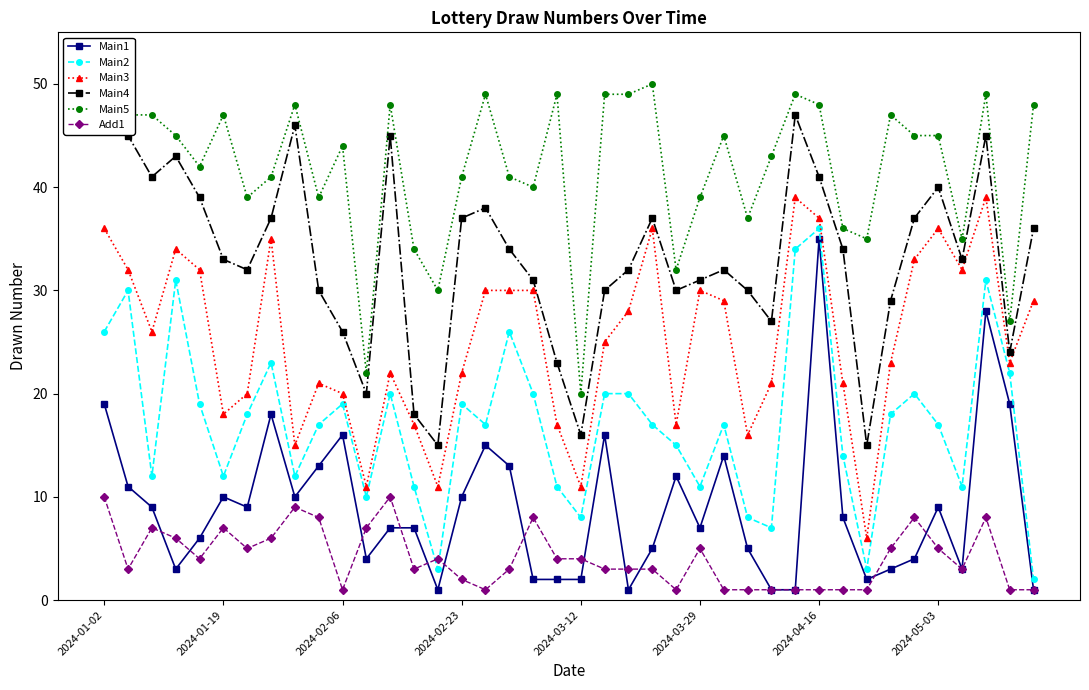

Reading left to right, transcribe all the data shown in this chart.

Main1: 19	11	9	3	6	10	9	18	10	13	16	4	7	7	1	10	15	13	2	2	2	16	1	5	12	7	14	5	1	1	35	8	2	3	4	9	3	28	19	1
Main2: 26	30	12	31	19	12	18	23	12	17	19	10	20	11	3	19	17	26	20	11	8	20	20	17	15	11	17	8	7	34	36	14	3	18	20	17	11	31	22	2
Main3: 36	32	26	34	32	18	20	35	15	21	20	11	22	17	11	22	30	30	30	17	11	25	28	36	17	30	29	16	21	39	37	21	6	23	33	36	32	39	23	29
Main4: 48	45	41	43	39	33	32	37	46	30	26	20	45	18	15	37	38	34	31	23	16	30	32	37	30	31	32	30	27	47	41	34	15	29	37	40	33	45	24	36
Main5: 49	47	47	45	42	47	39	41	48	39	44	22	48	34	30	41	49	41	40	49	20	49	49	50	32	39	45	37	43	49	48	36	35	47	45	45	35	49	27	48
Add1: 10	3	7	6	4	7	5	6	9	8	1	7	10	3	4	2	1	3	8	4	4	3	3	3	1	5	1	1	1	1	1	1	1	5	8	5	3	8	1	1